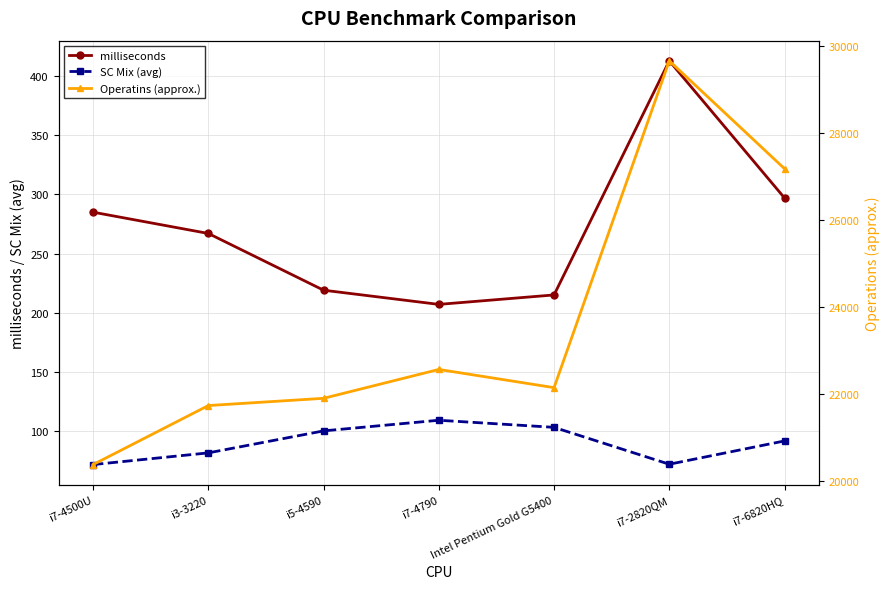

How many lines are shown in the chart?

3